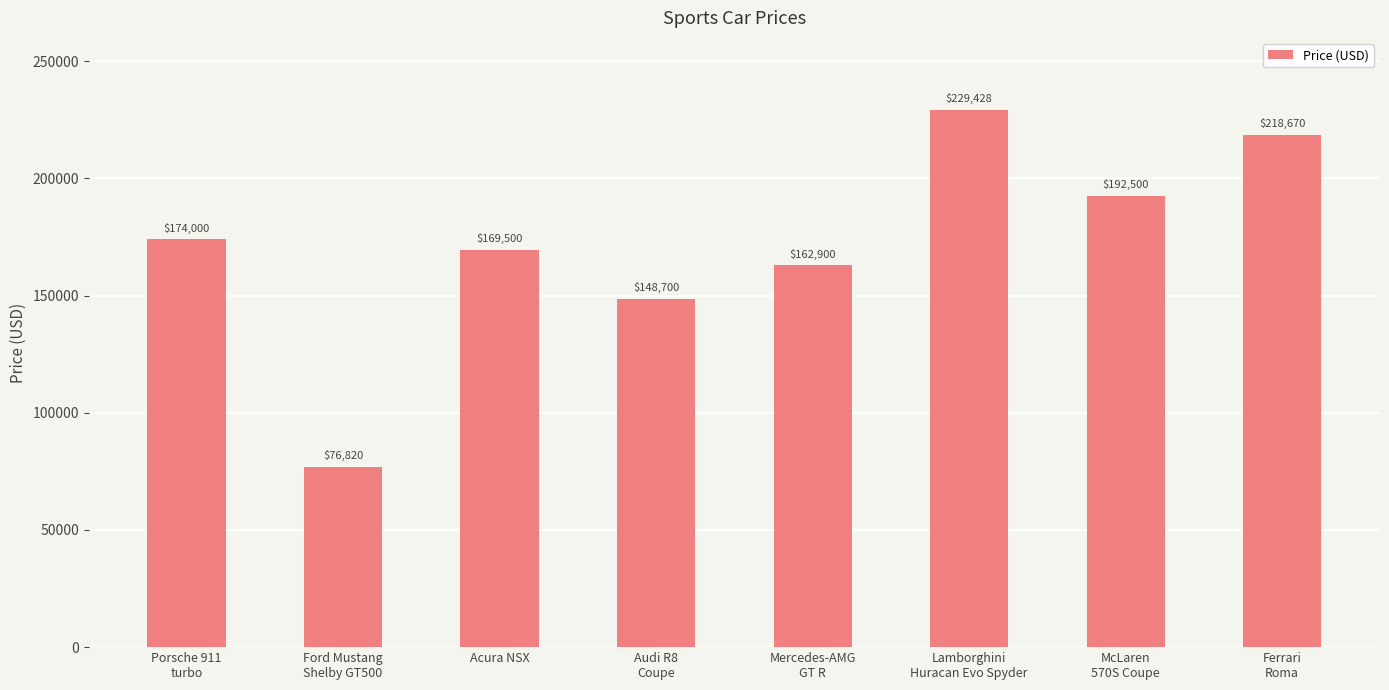

What is the approximate value at Audi R8
Coupe?

148700